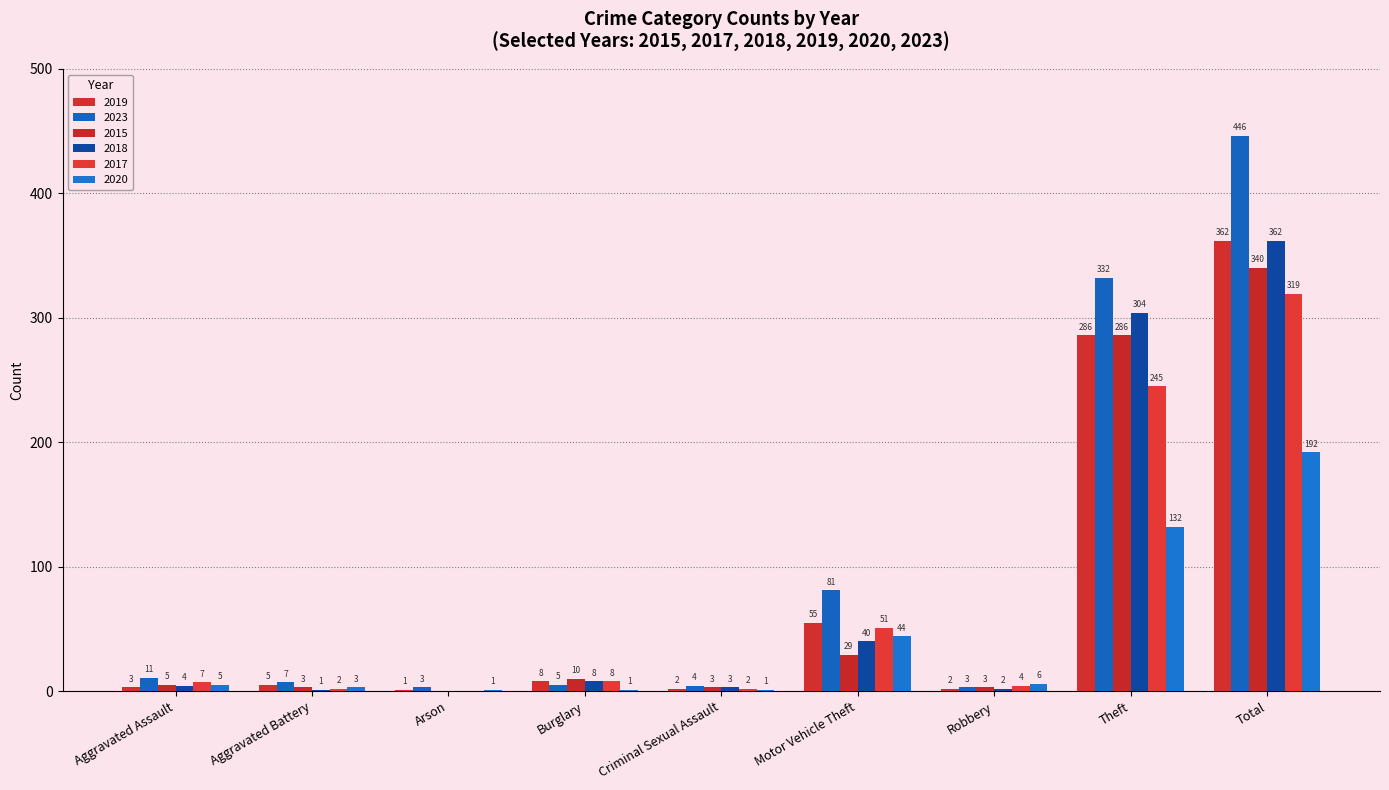

Count the number of data series in this chart.

6